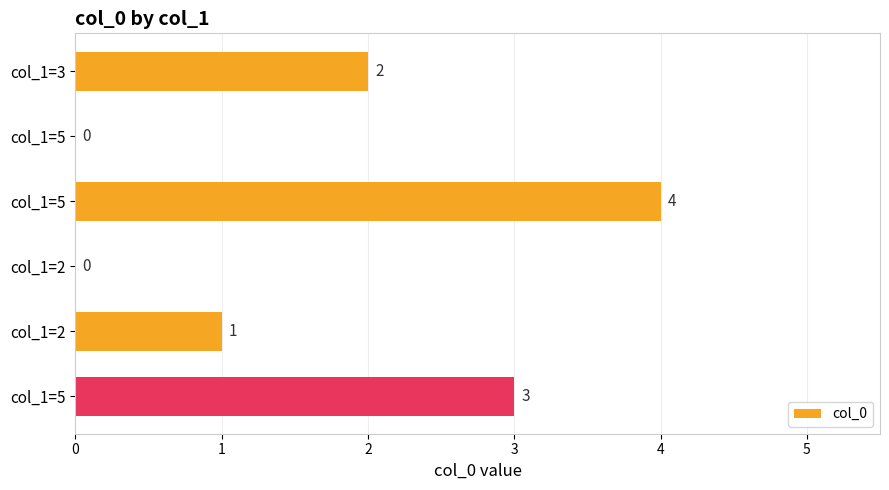

How many data points does each series have?

6